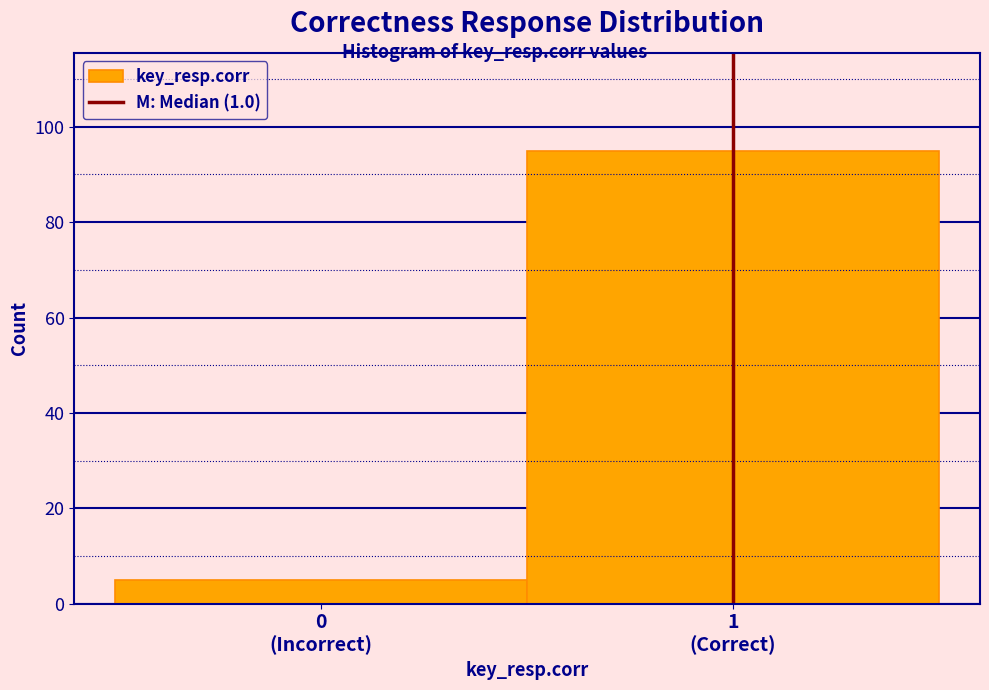

Reading left to right, extract all data points from this chart.

5	95